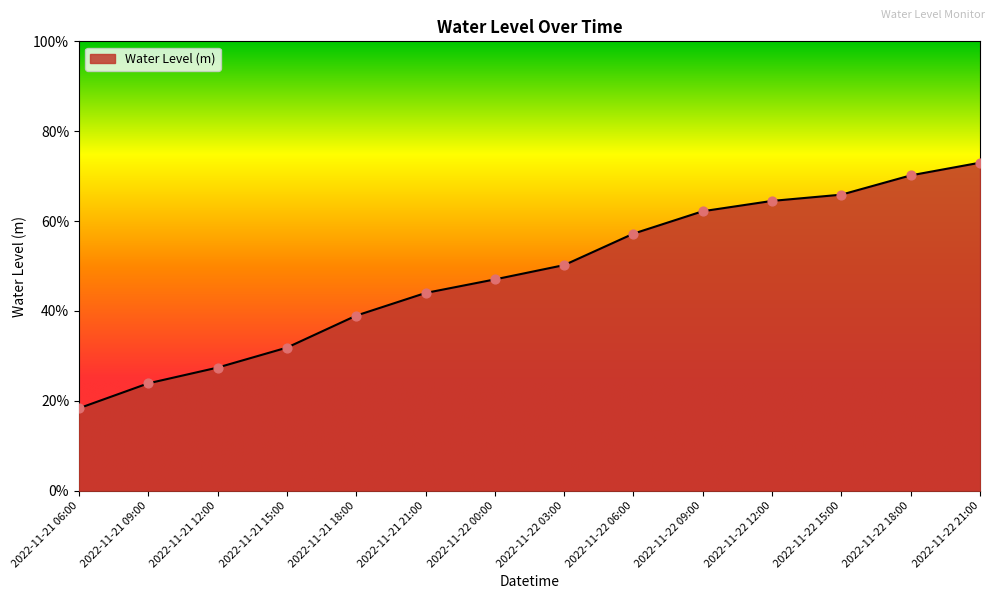

Between 2022-11-21 09:00 and 2022-11-22 15:00, which is larger?

2022-11-22 15:00